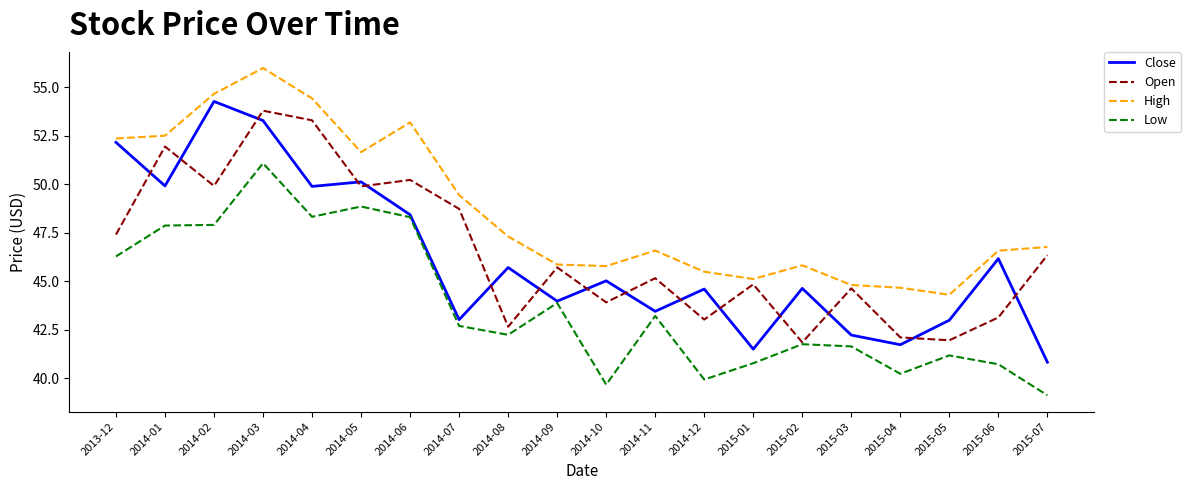

What is the highest value of the Close series?

54.3